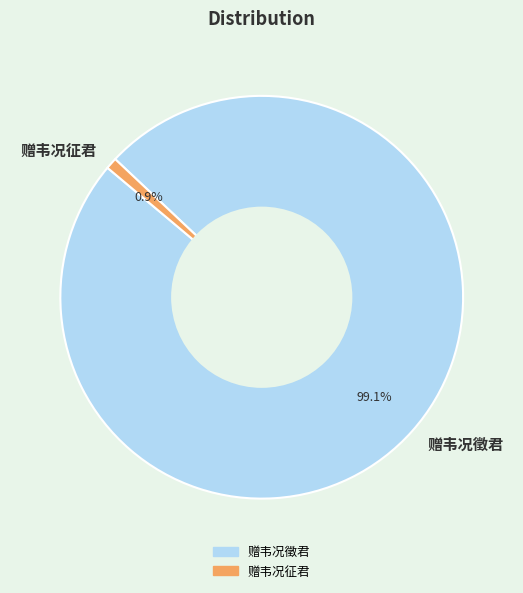

How many slices are in this pie chart?

2